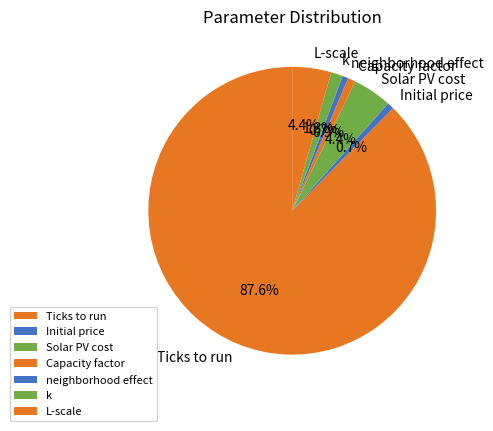

To the nearest percent, what portion does L-scale represent?

4%